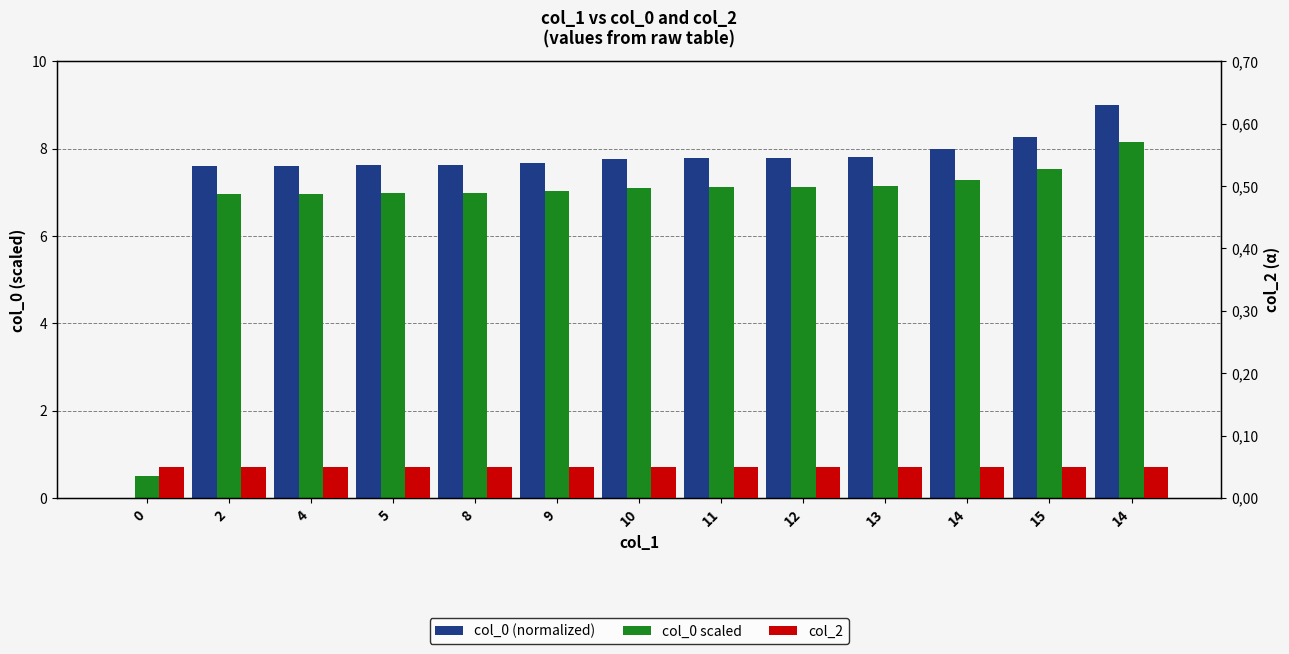

How many values in the col_0 scaled series are below 7?

5